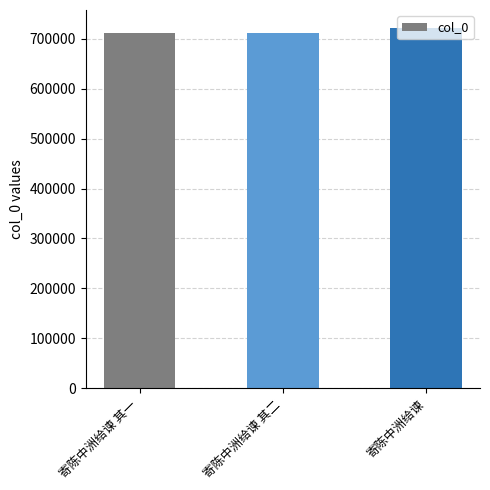

What is the label of the 2nd bar from the left?

寄陈中洲给谏 其二